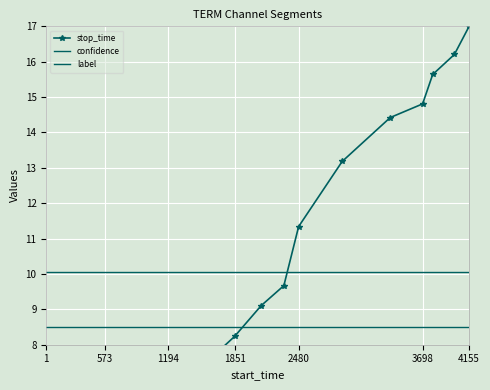

Where is label nearest to the value 8?

1